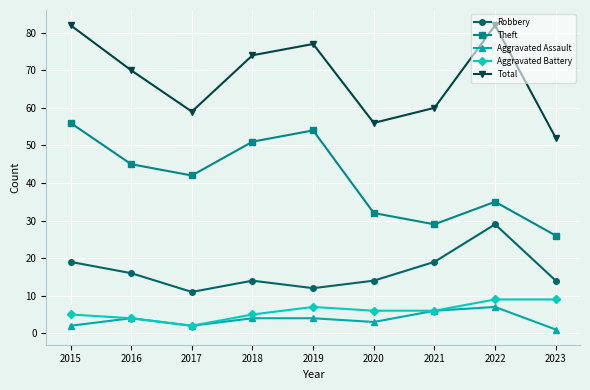

How many lines are shown in the chart?

5